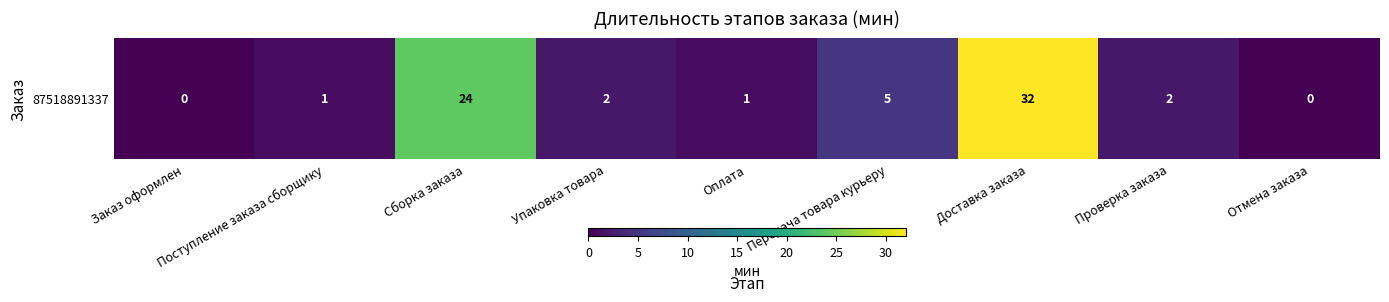

The value at Поступление заказа сборщику is 1. True or false?

False